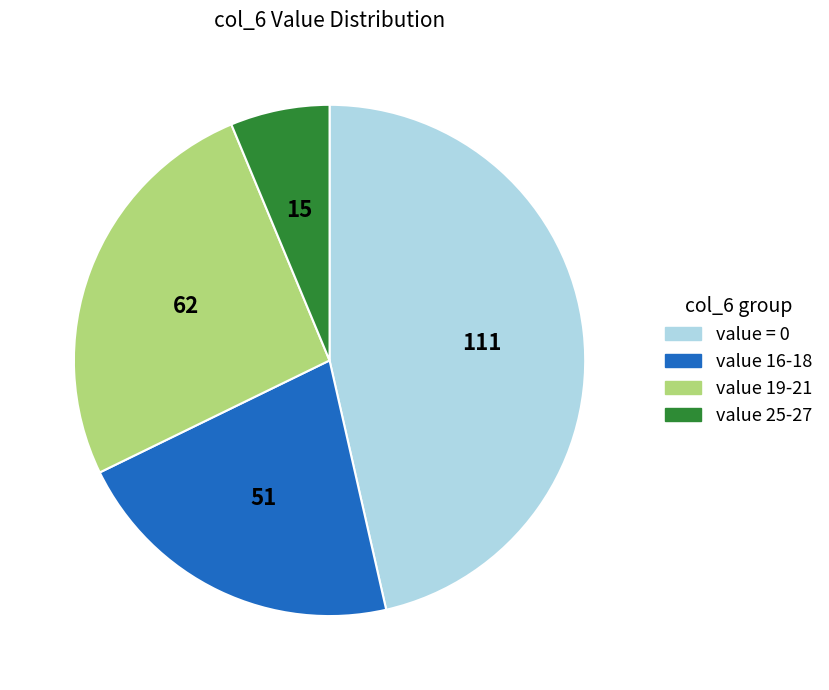

Is there any slice that represents more than half of the pie?

No